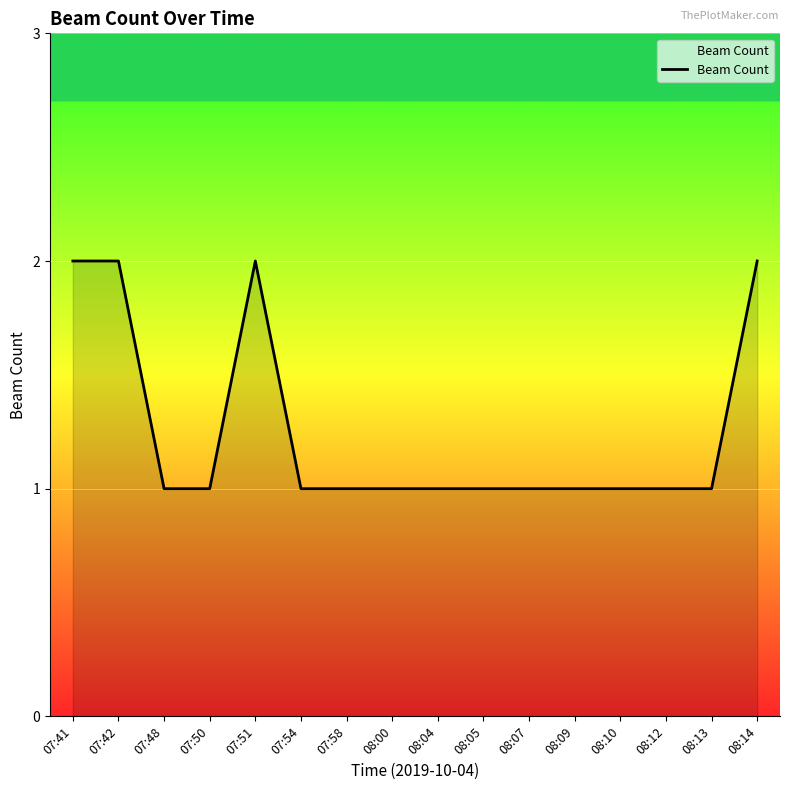

What position from the right is 07:54?

11